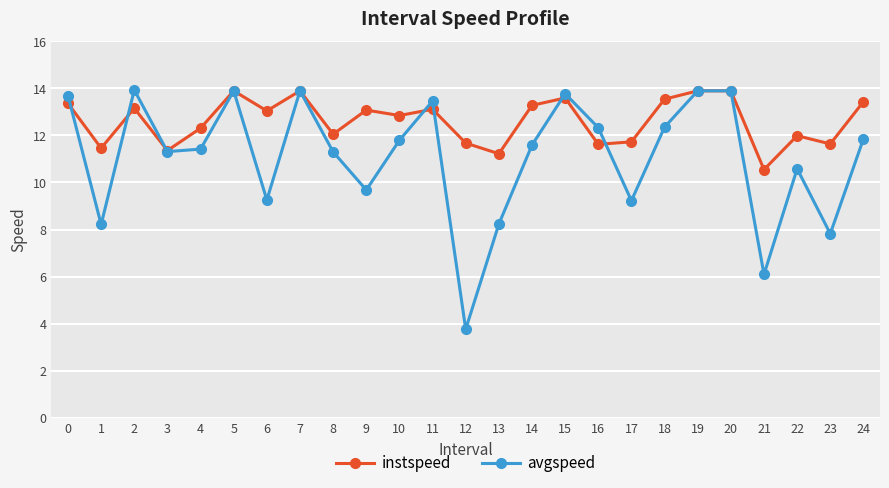

Is the value of instspeed at 7 greater than the value of avgspeed at 22?

Yes